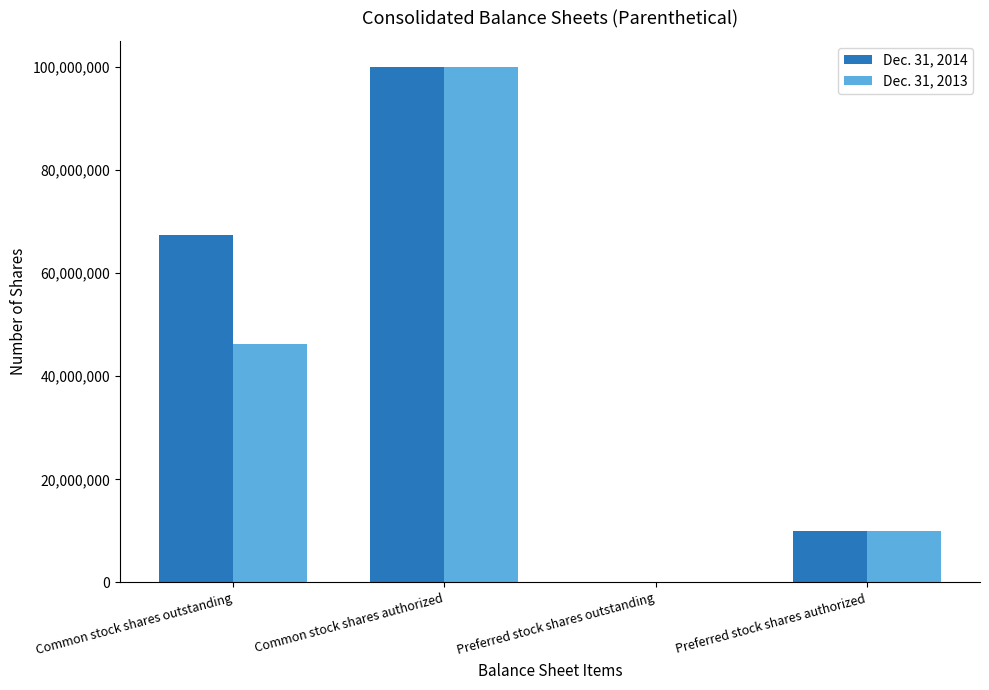

How many groups of bars are there?

4